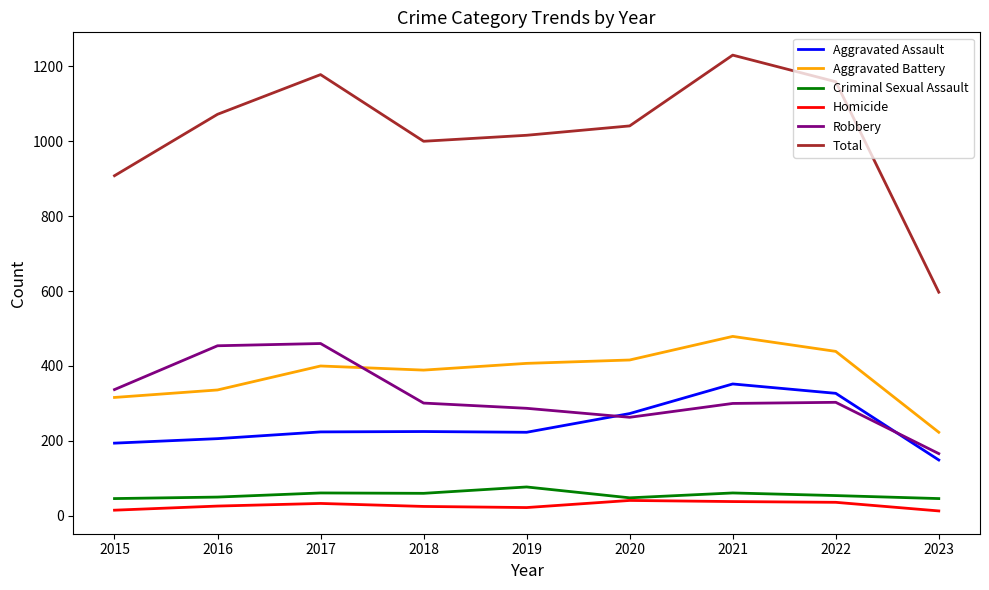

What is the difference between the maximum and minimum values in the Homicide series?

28